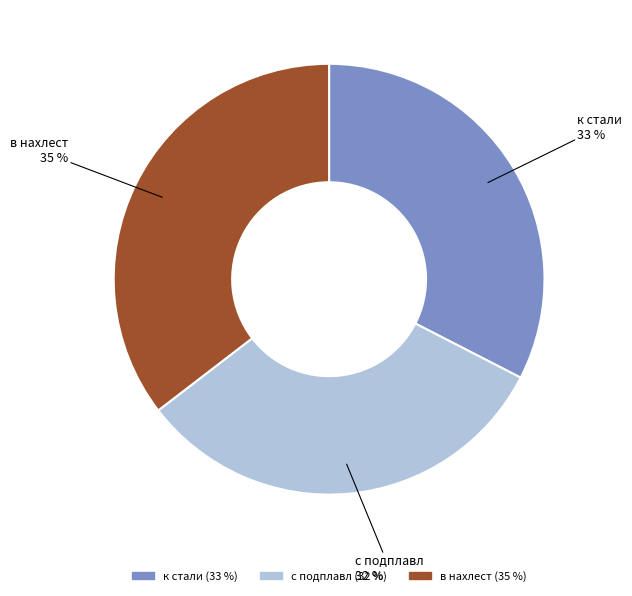

The с подплавл slice represents 32% of the pie. True or false?

True